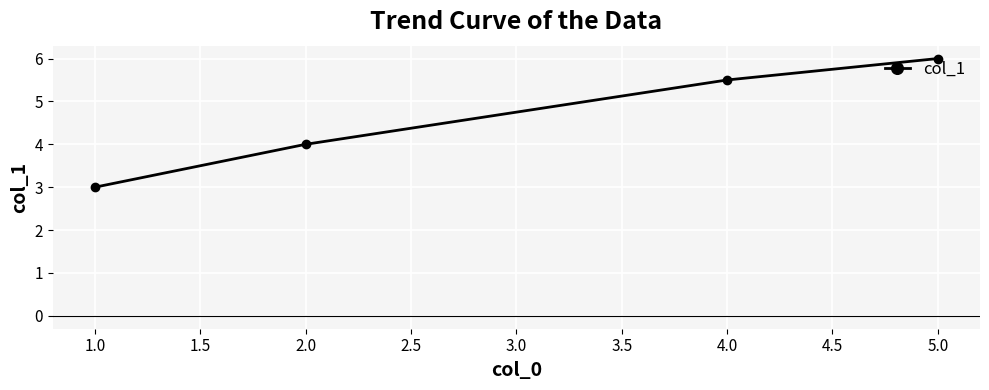

At which label does the data first exceed 5?

4.0